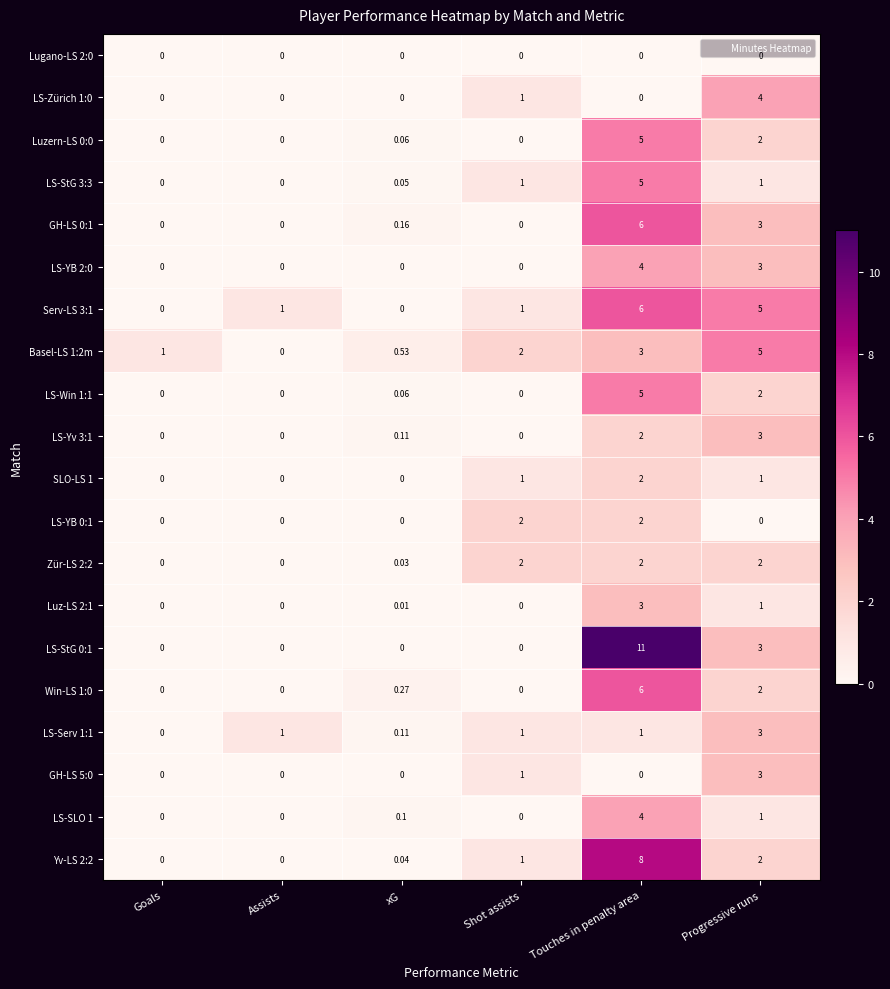

At which category is the sum across all series the highest?

Touches in penalty area